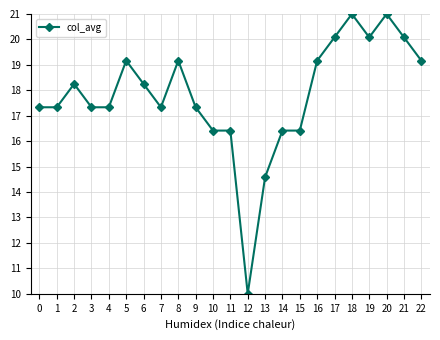

The value at 10 is 16.4. True or false?

True